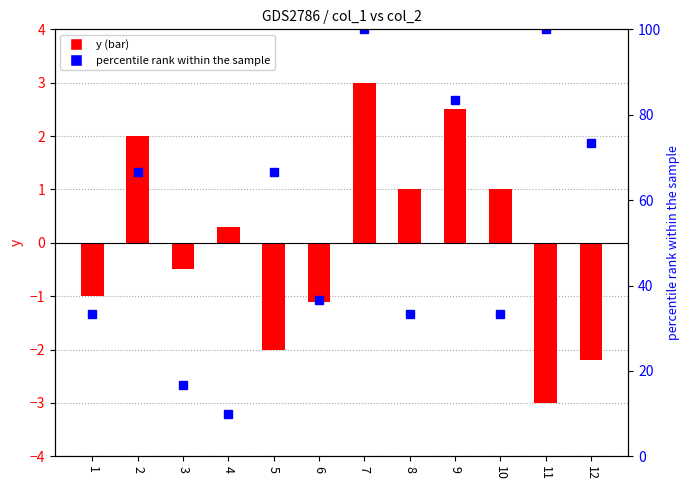

Between 6 and 10, which series saw the biggest shift?

percentile rank within the sample